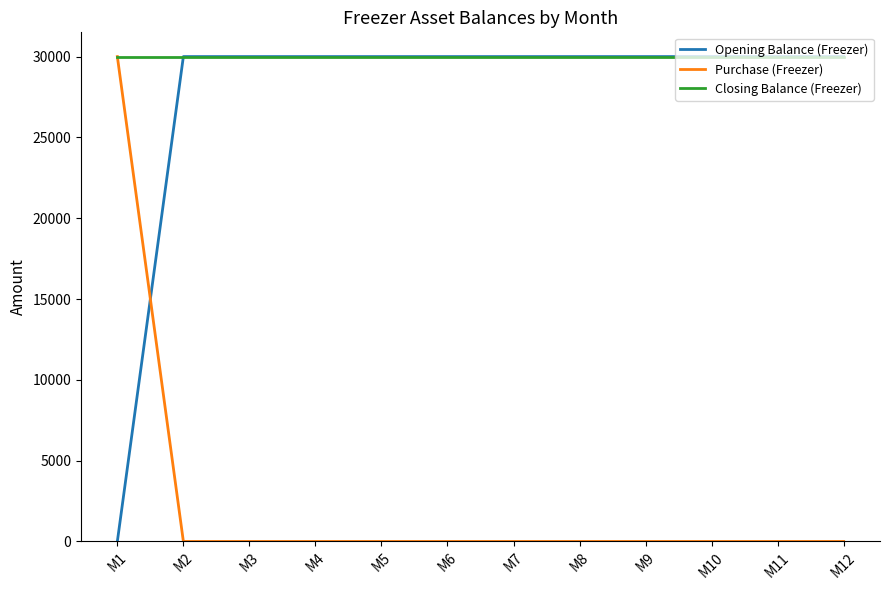

Reading left to right, list all the values displayed in this chart.

Opening Balance (Freezer): 0	30000	30000	30000	30000	30000	30000	30000	30000	30000	30000	30000
Purchase (Freezer): 30000	0	0	0	0	0	0	0	0	0	0	0
Closing Balance (Freezer): 30000	30000	30000	30000	30000	30000	30000	30000	30000	30000	30000	30000